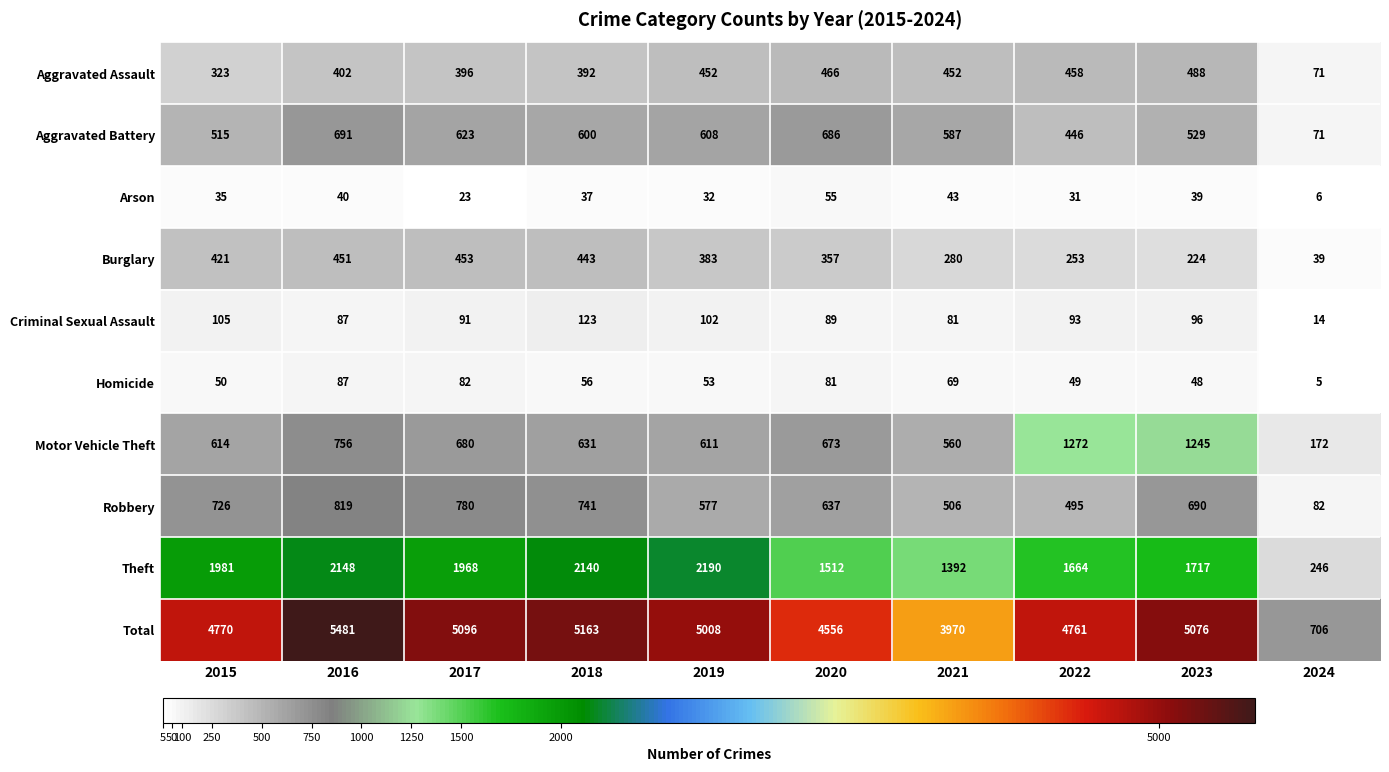

Rank the series by their maximum value, from highest to lowest.

Total, Theft, Motor Vehicle Theft, Robbery, Aggravated Battery, Aggravated Assault, Burglary, Criminal Sexual Assault, Homicide, Arson